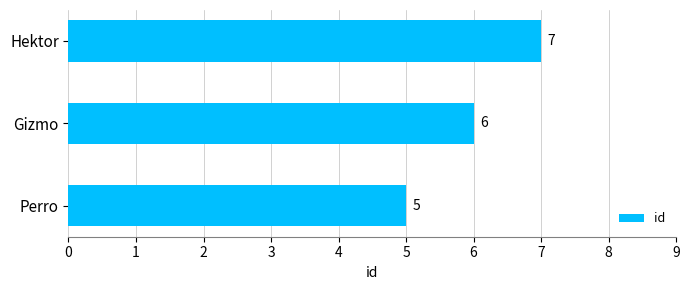

How many values are between 5 and 7?

3